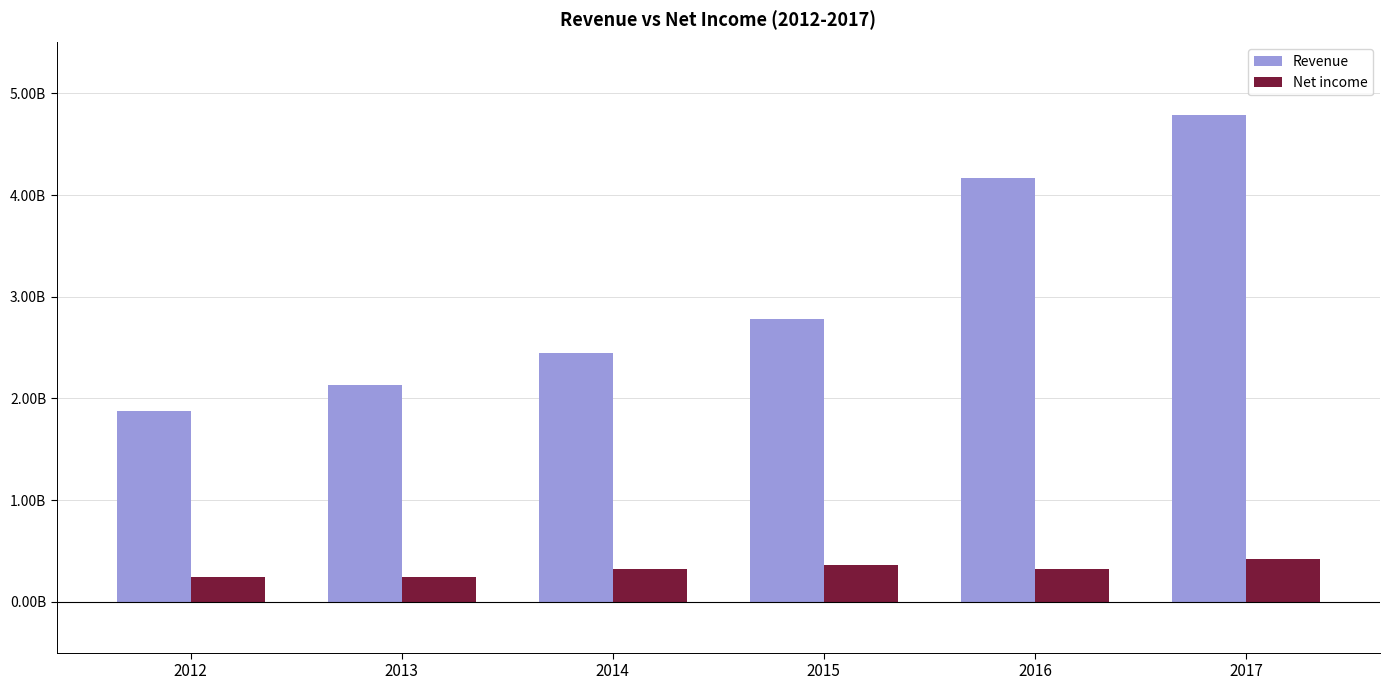

Rank the series by their maximum value, from highest to lowest.

Revenue, Net income